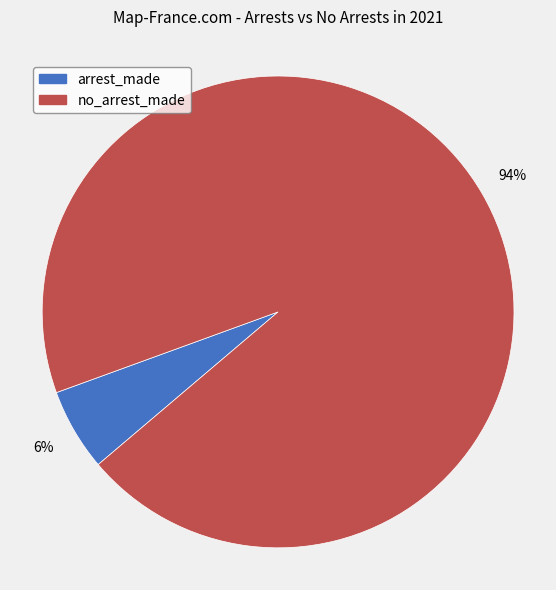

Which slice is the smallest?

arrest_made